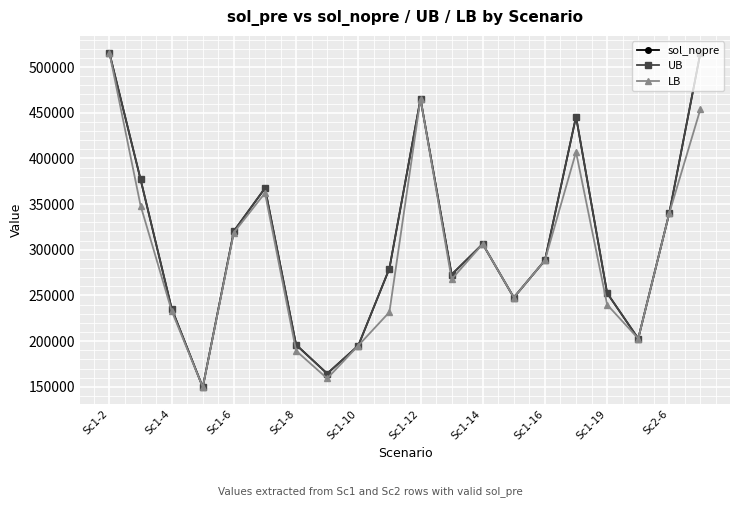

What are all the series names shown in the legend?

sol_nopre, UB, LB